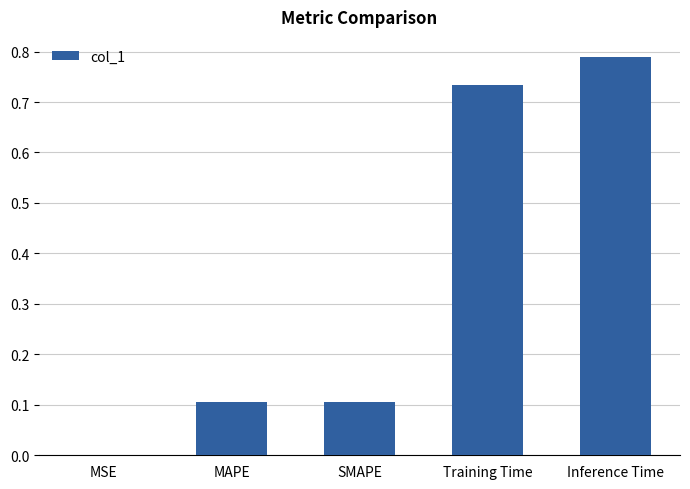

Which has a higher value, SMAPE or Training Time?

Training Time